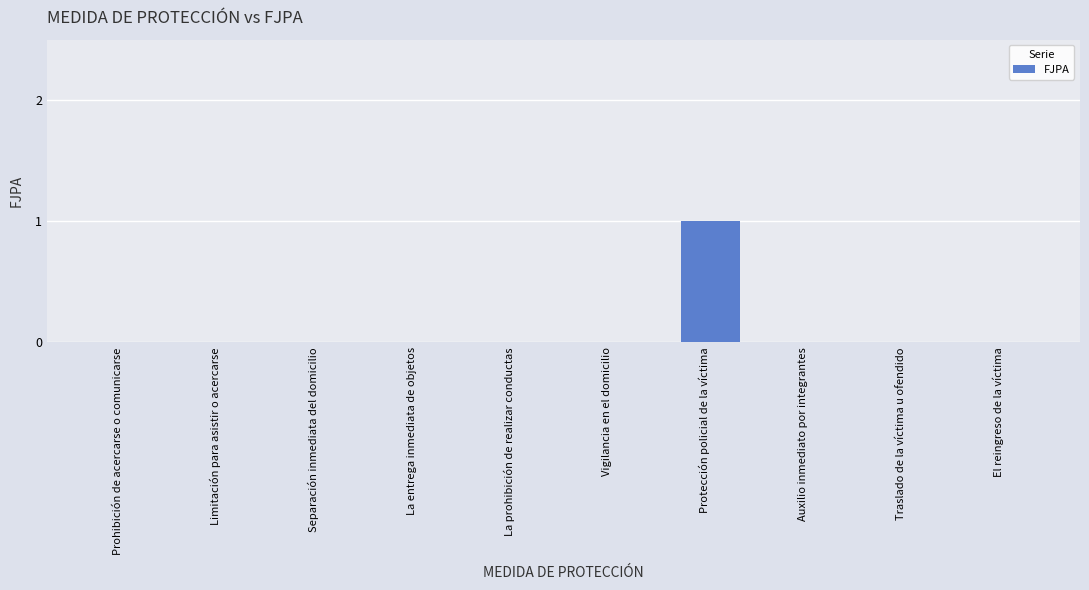

Reading left to right, list all the values displayed in this chart.

0	0	0	0	0	0	1	0	0	0